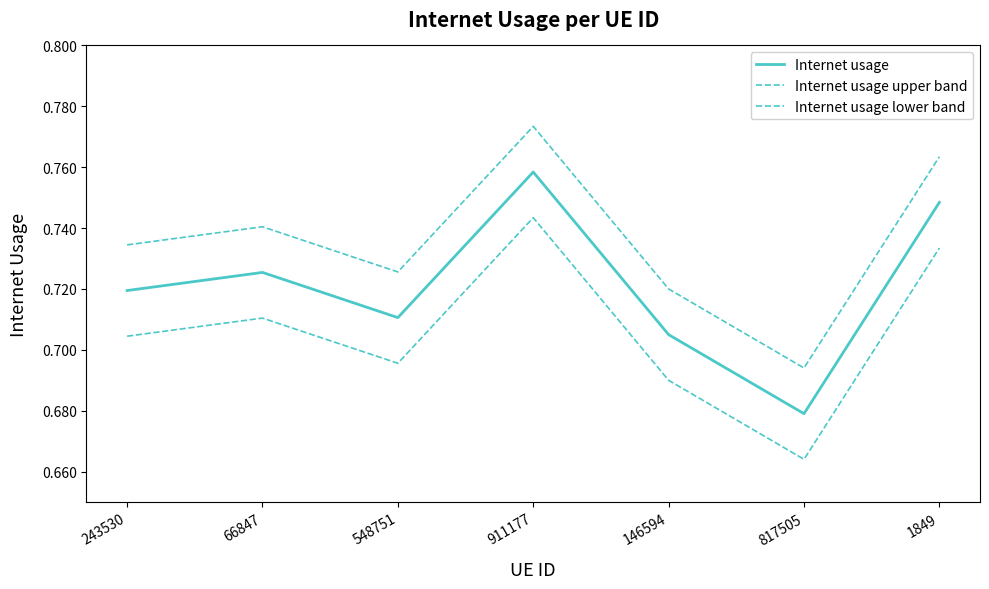

Does the chart display data point markers on the line(s)?

No